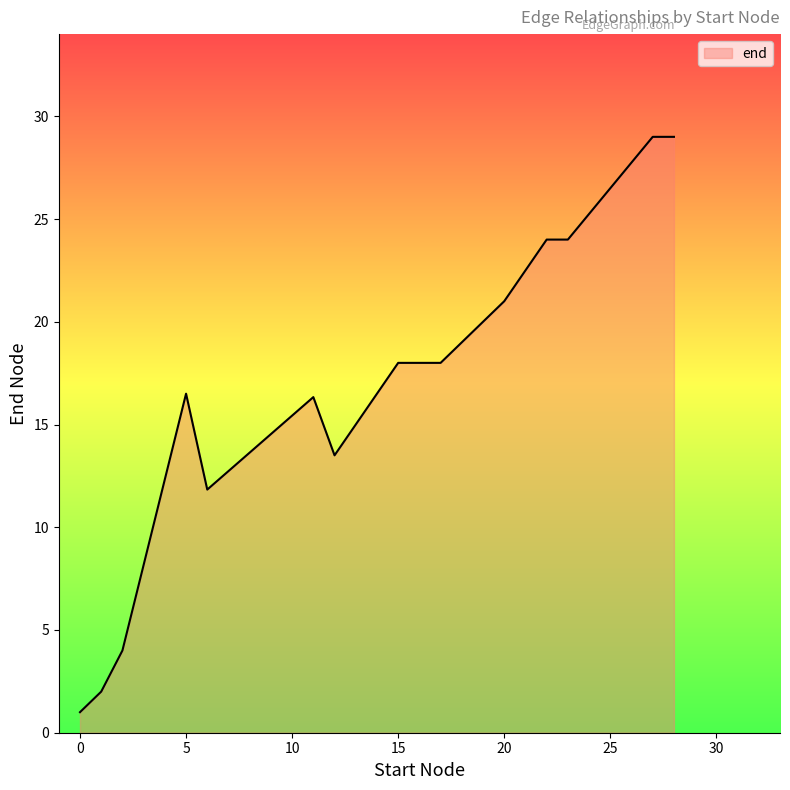

What is the maximum value shown in the chart?

29.0